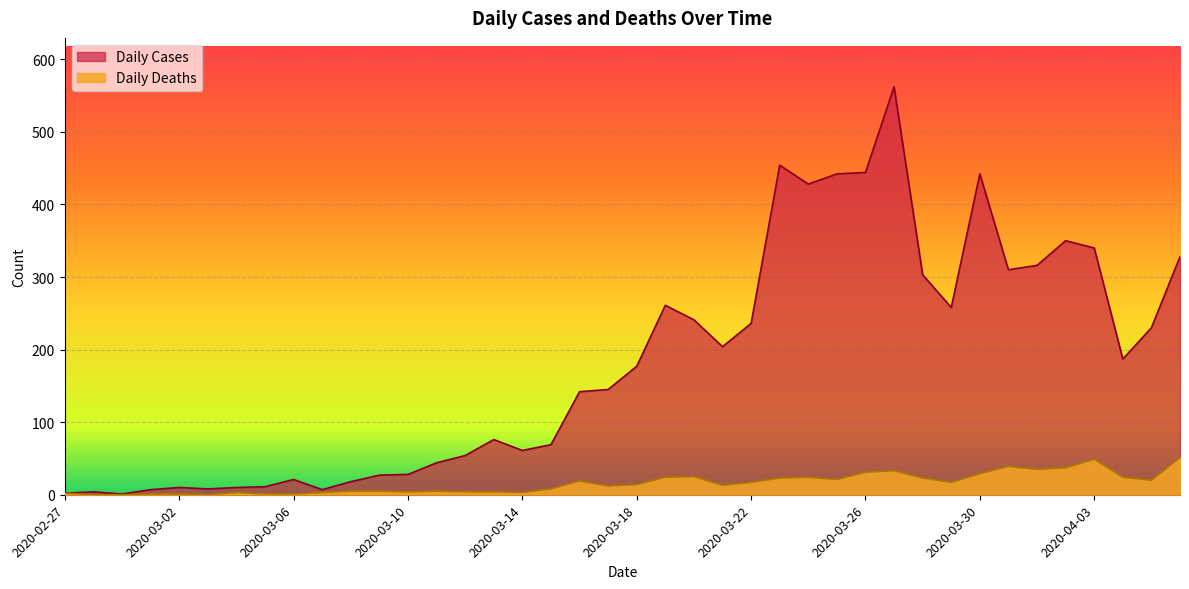

What is the sum of the Daily Cases values at 2020-03-19 and 2020-03-16?

403